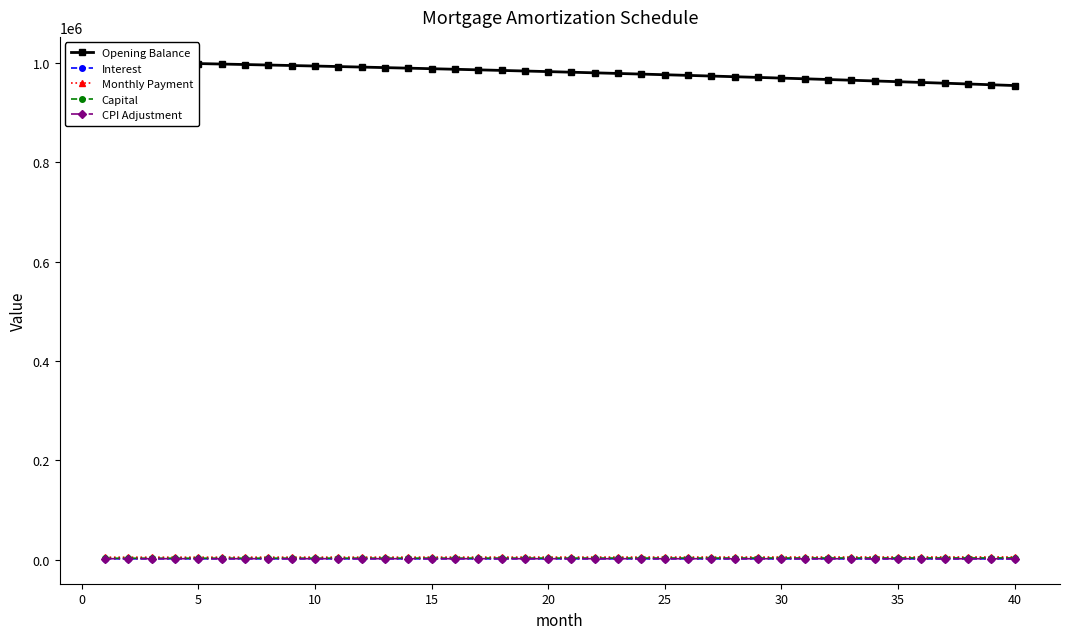

What is the difference between the maximum and minimum values in the Opening Balance series?

47882.9